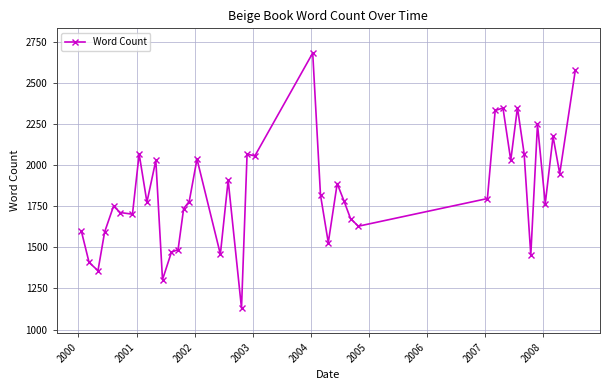

What is the maximum value shown in the chart?

2680